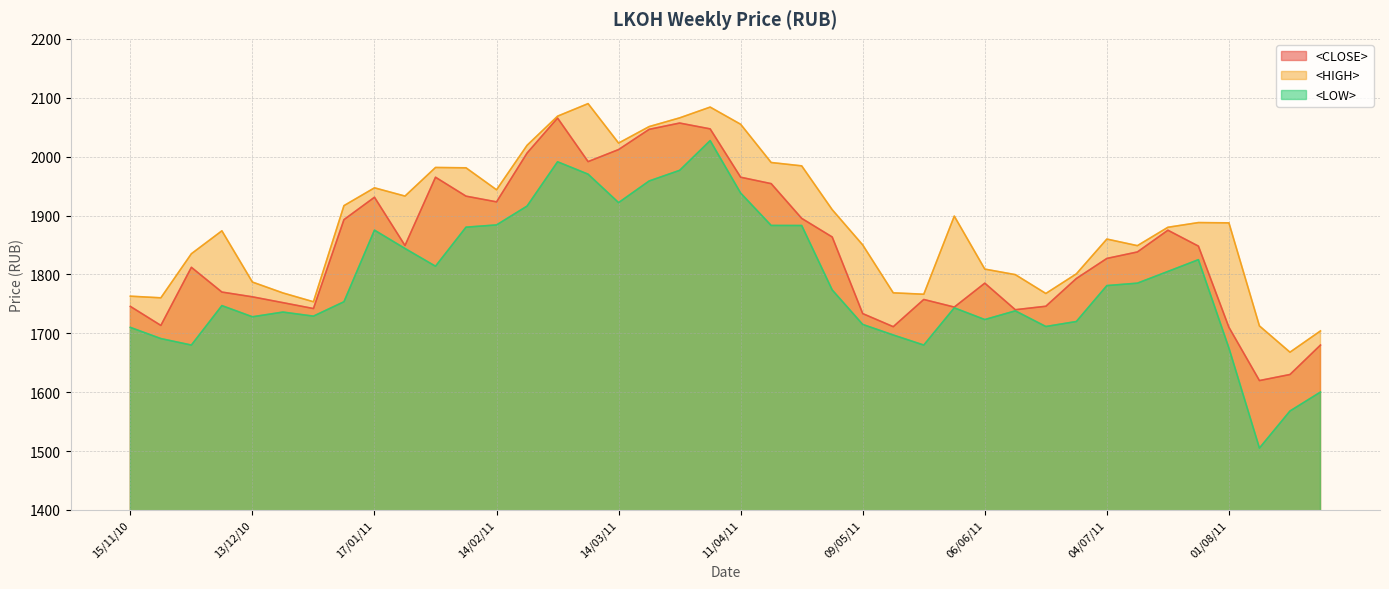

List the labels in order of <HIGH> value, smallest first.

15/08/11, 22/08/11, 08/08/11, 27/12/10, 22/11/10, 15/11/10, 23/05/11, 20/06/11, 20/12/10, 16/05/11, 13/12/10, 13/06/11, 27/06/11, 06/06/11, 29/11/10, 11/07/11, 09/05/11, 04/07/11, 06/12/10, 18/07/11, 01/08/11, 25/07/11, 30/05/11, 02/05/11, 10/01/11, 24/01/11, 14/02/11, 17/01/11, 07/02/11, 31/01/11, 25/04/11, 18/04/11, 21/02/11, 14/03/11, 21/03/11, 11/04/11, 28/03/11, 28/02/11, 04/04/11, 07/03/11